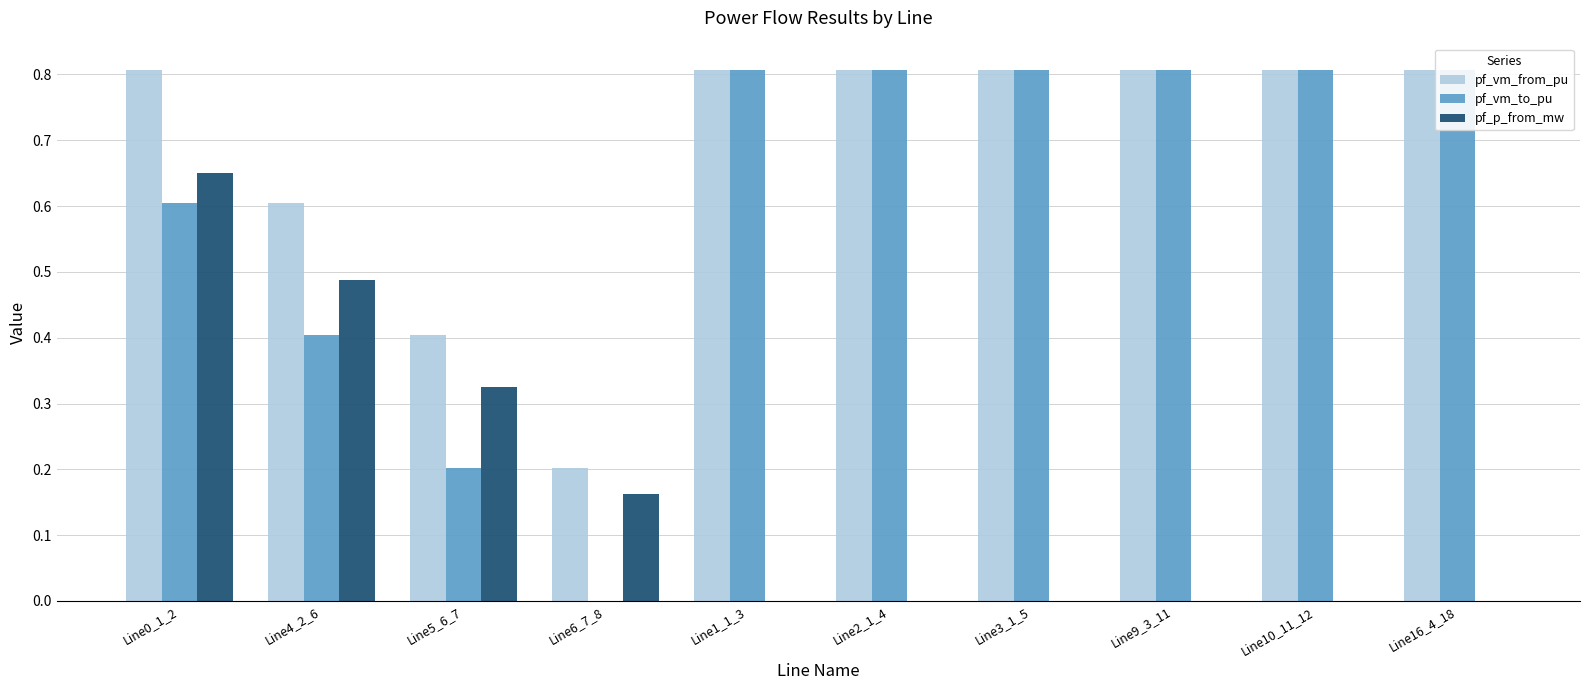

Are the bars grouped side by side (vs. stacked)?

Yes